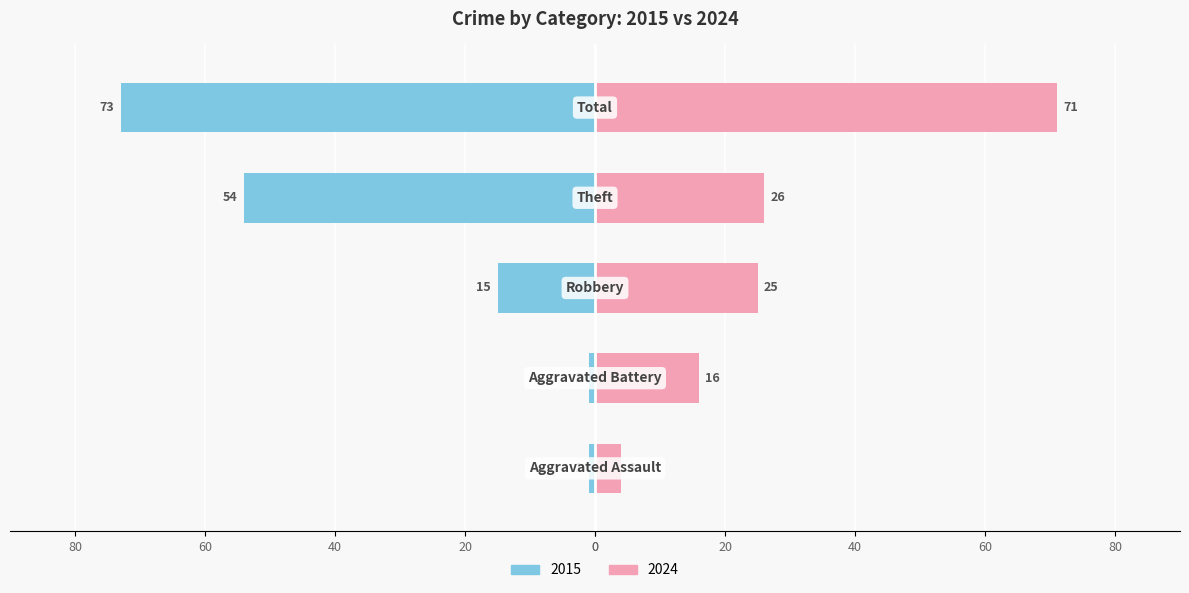

Reading left to right, what are all the values shown in this chart?

Left: -1	-1	-15	-54	-73
Right: 4	16	25	26	71